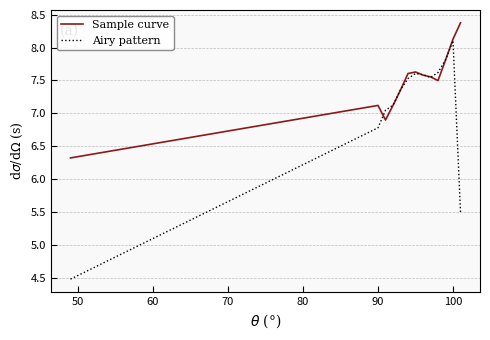

What are all the series names shown in the legend?

Sample curve, Airy pattern